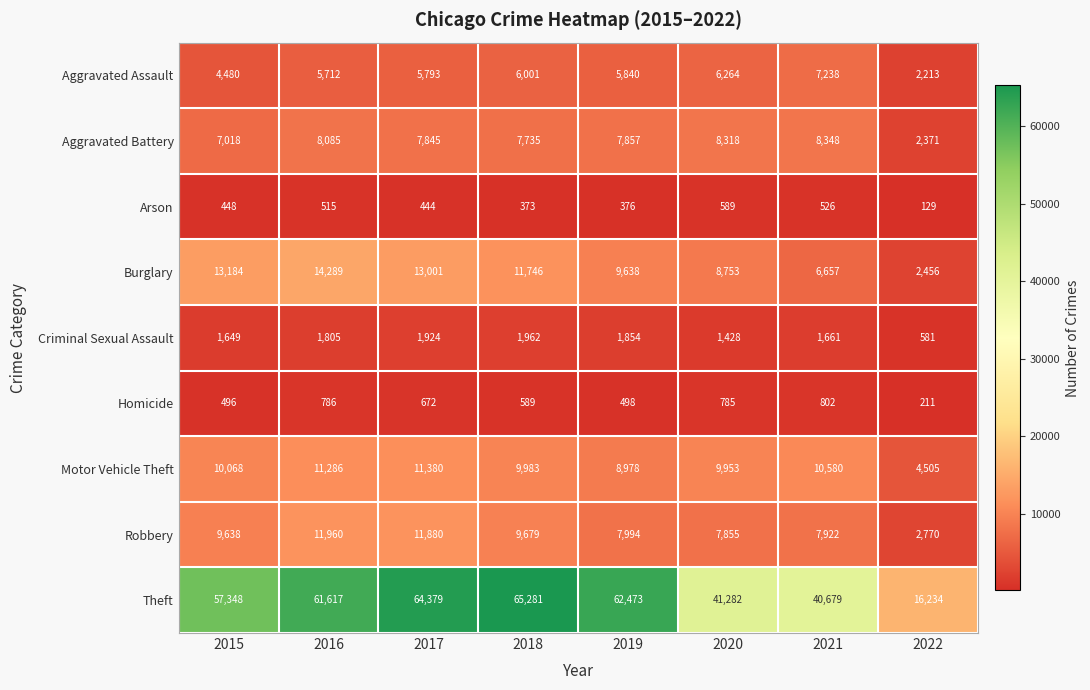

Which category has the lowest value in the Homicide series?

2022